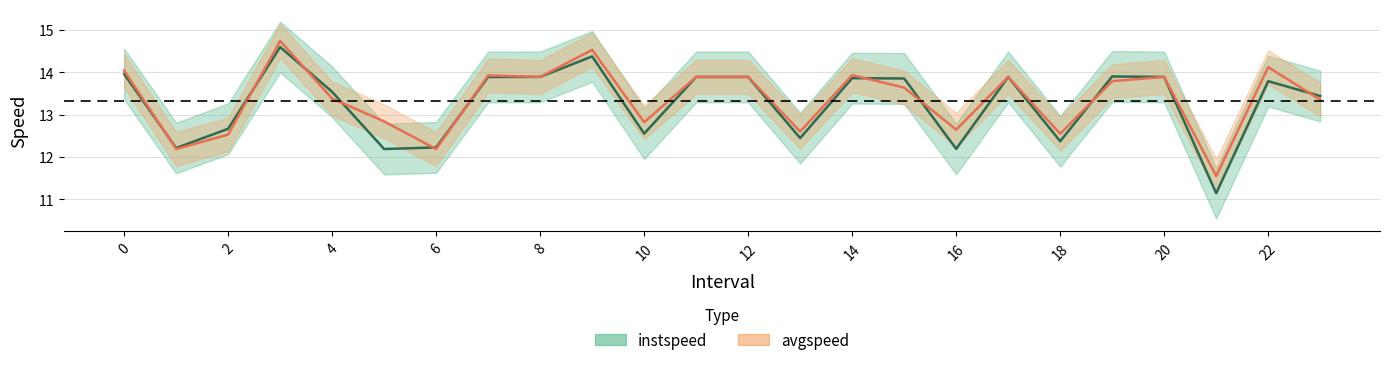

Rank the series by their average value, from lowest to highest.

instspeed, avgspeed